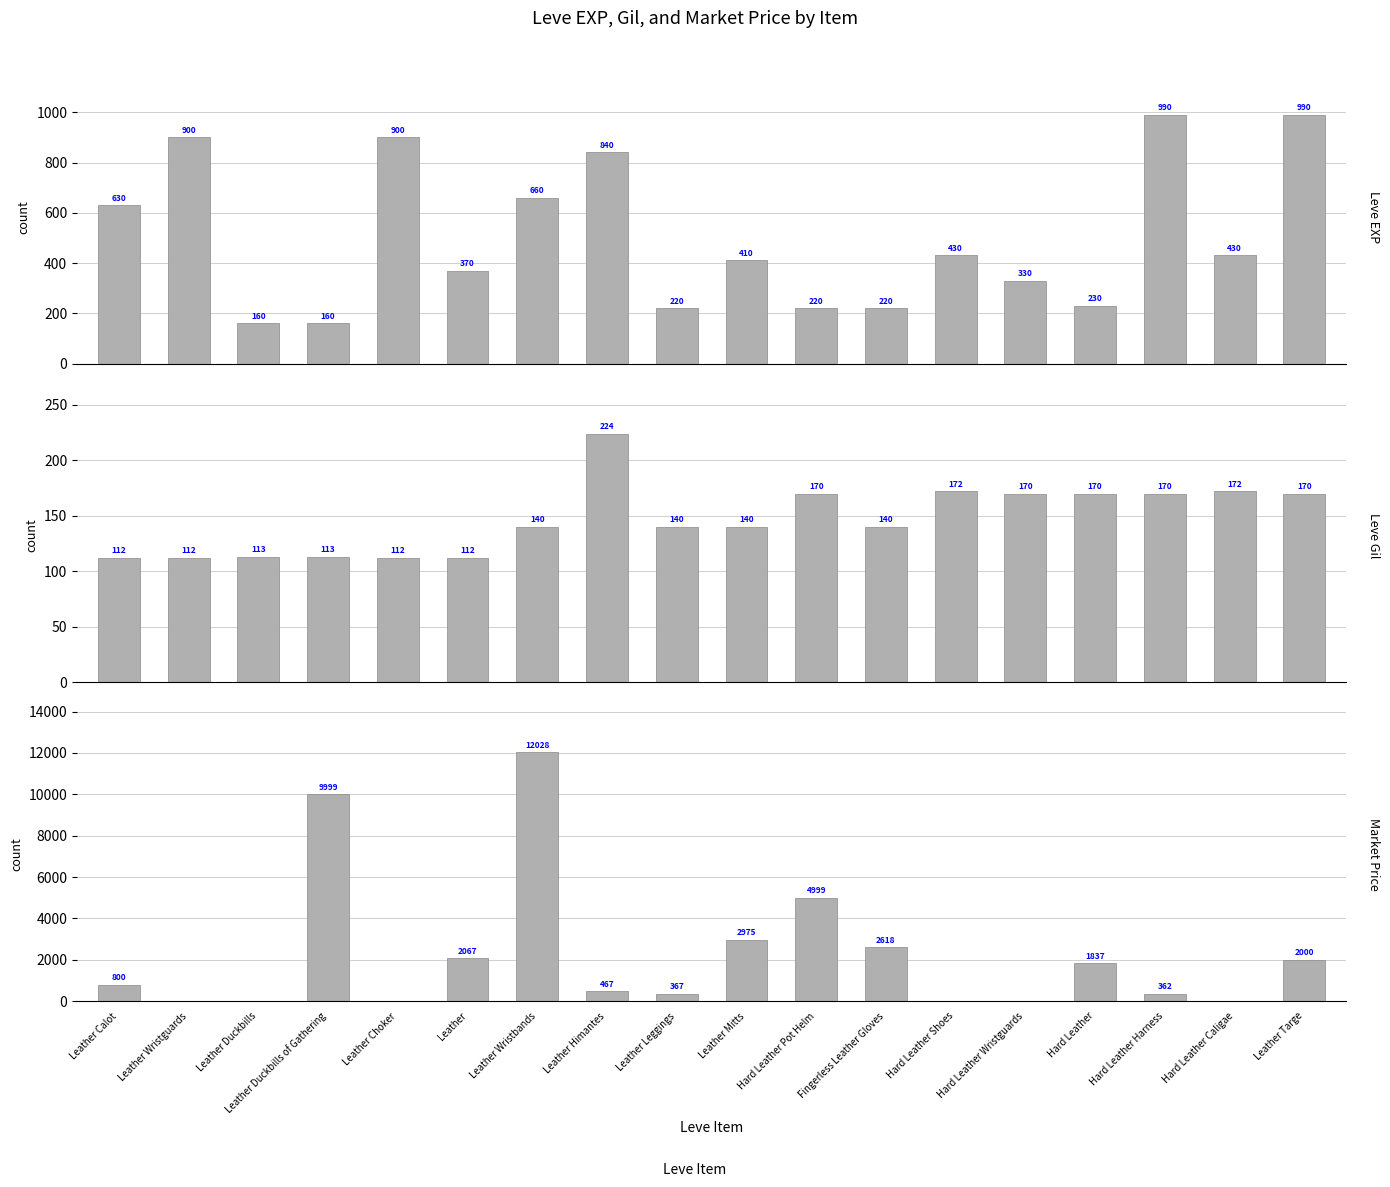

How many values in the currentAveragePrice series exceed 800?

8